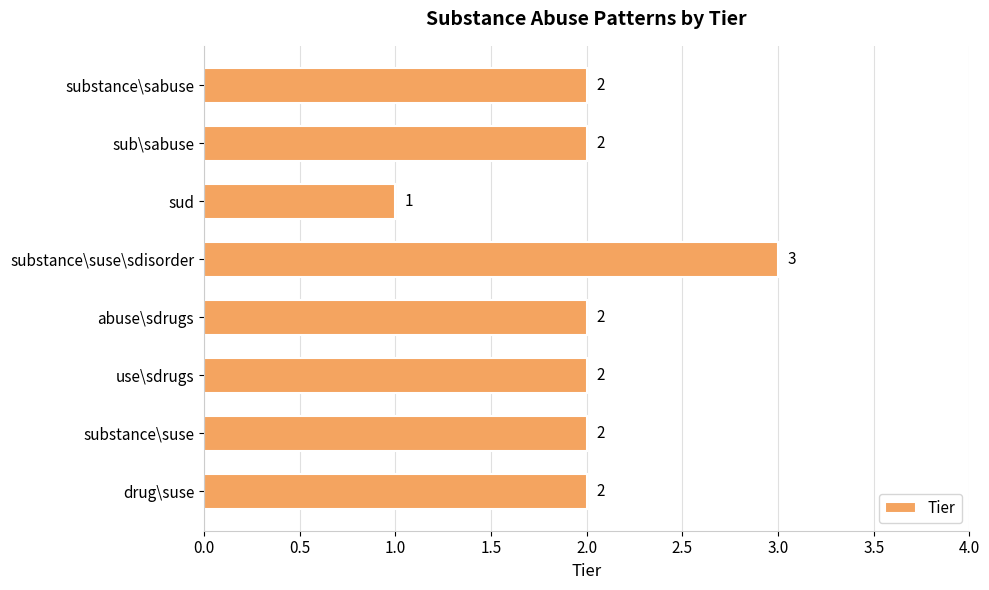

What is the sum of the values at drug\suse and sud?

3